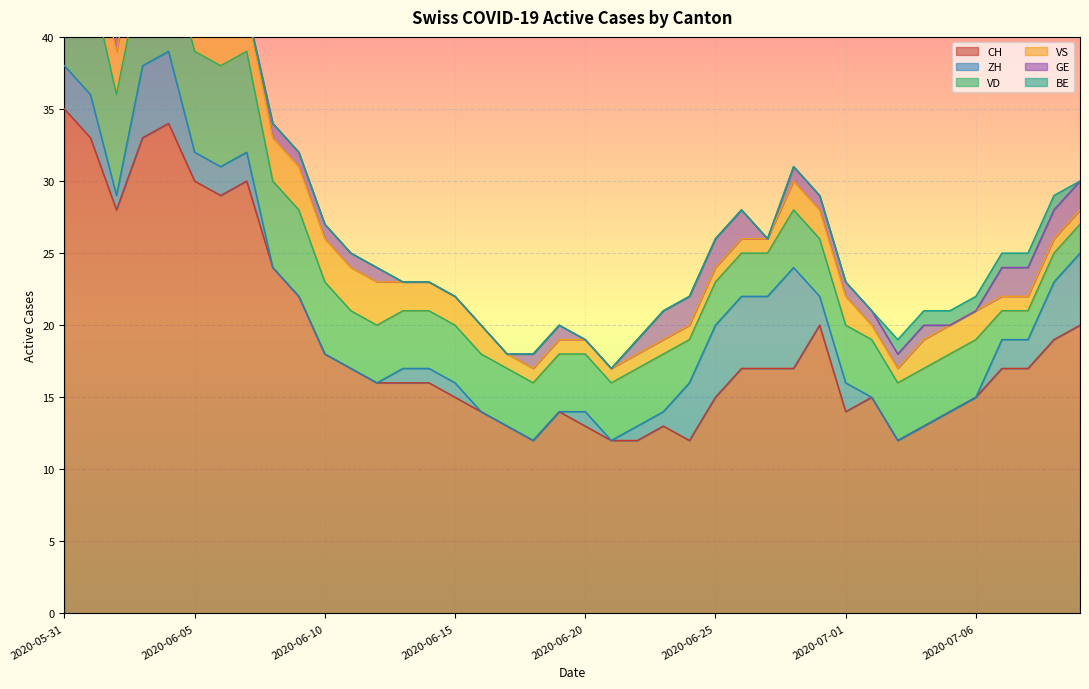

The VD series shows 2 at 2020-07-07. True or false?

True